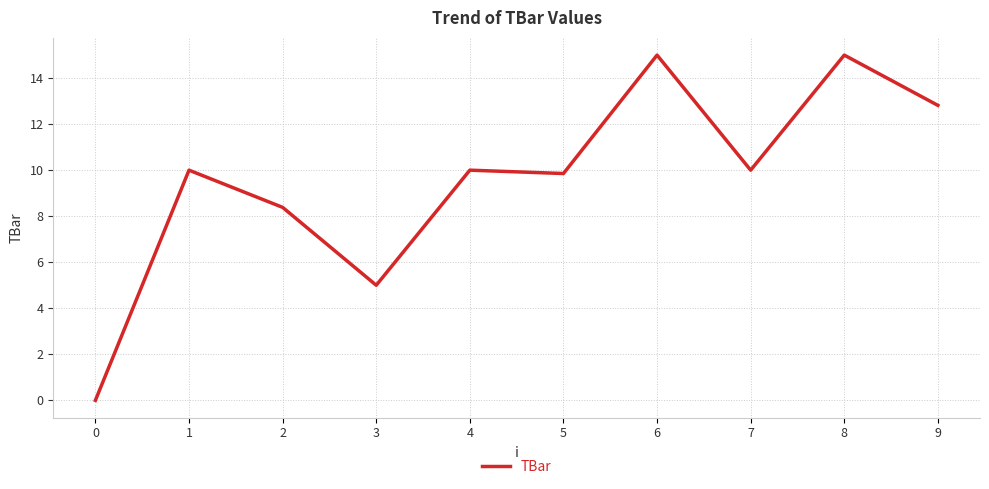

The chart shows a value of 17.0 at 4. True or false?

False